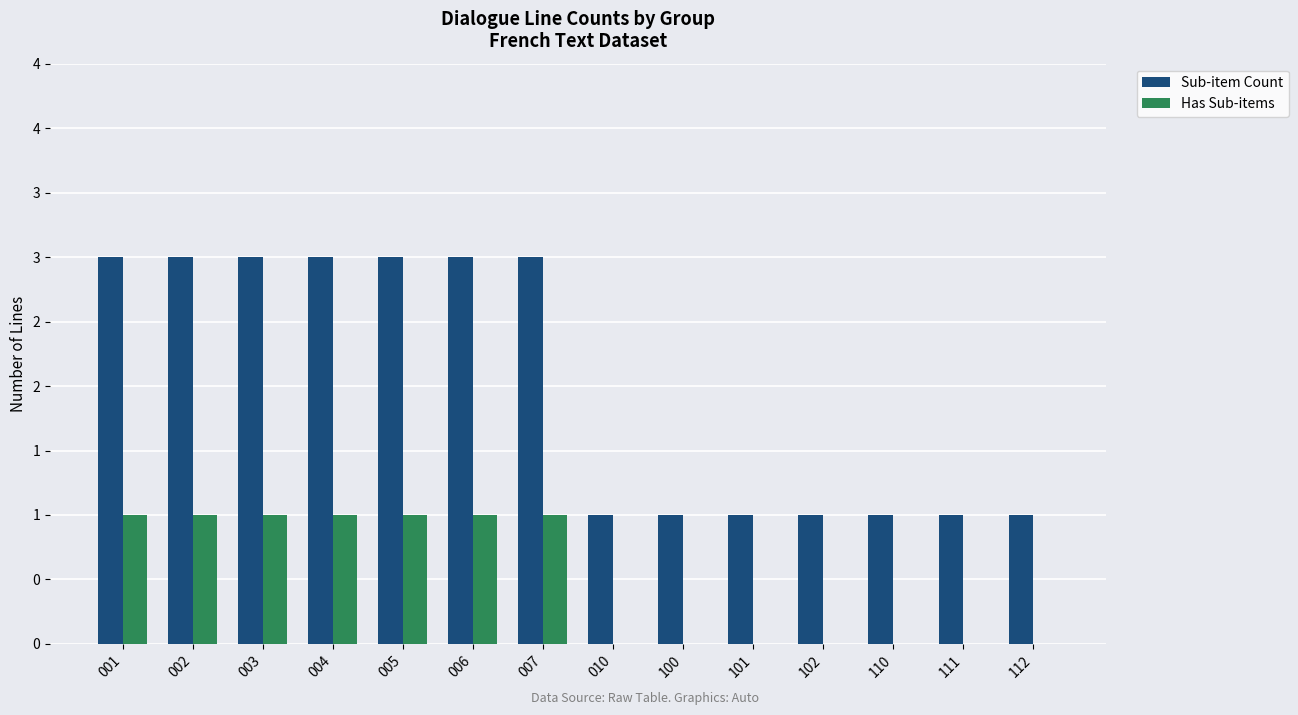

What is the value of the Sub-item Count bar at the 12th from the left?

1